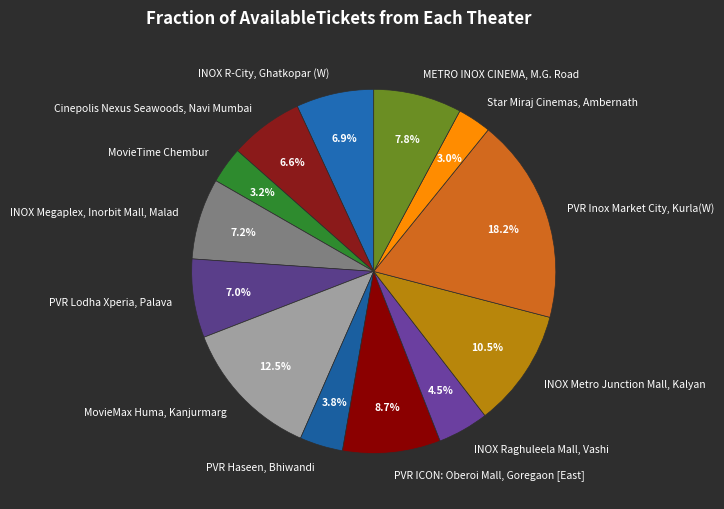

Is METRO INOX CINEMA, M.G. Road the majority of the pie?

No